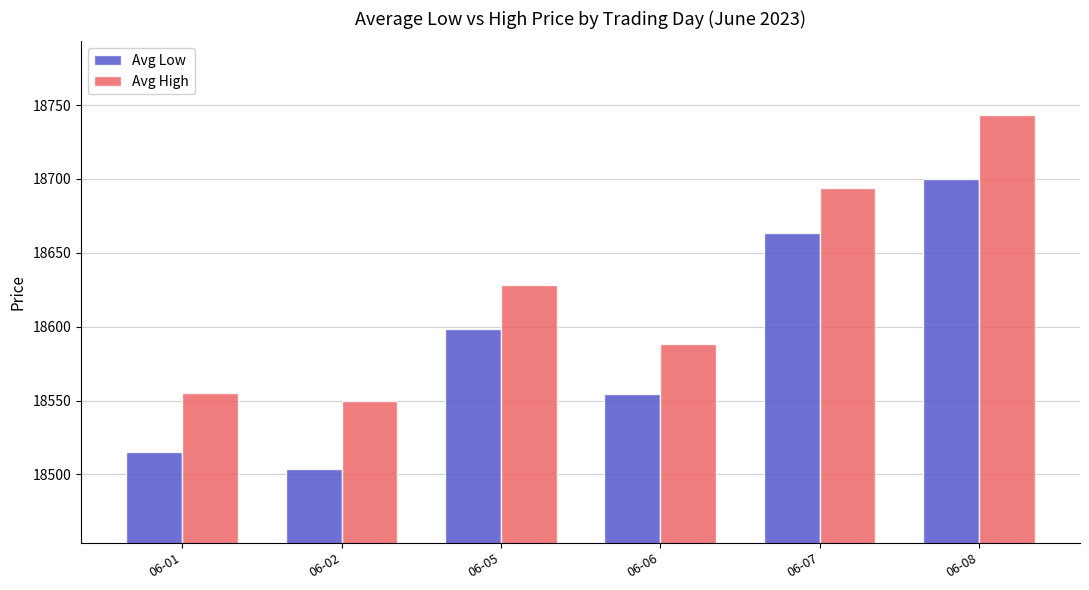

Reading right to left, list all the values displayed in this chart.

Avg Low: 06-08=18700.0	06-07=18663.3	06-06=18554.3	06-05=18598.3	06-02=18503.7	06-01=18514.9
Avg High: 06-08=18743.1	06-07=18693.8	06-06=18588.5	06-05=18628.3	06-02=18549.4	06-01=18555.0